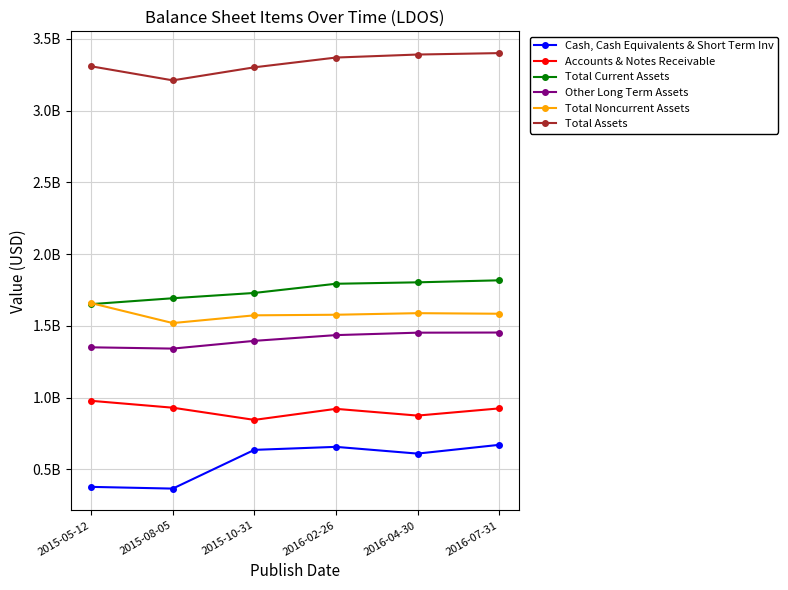

Is this an area chart (filled region under the line)?

No